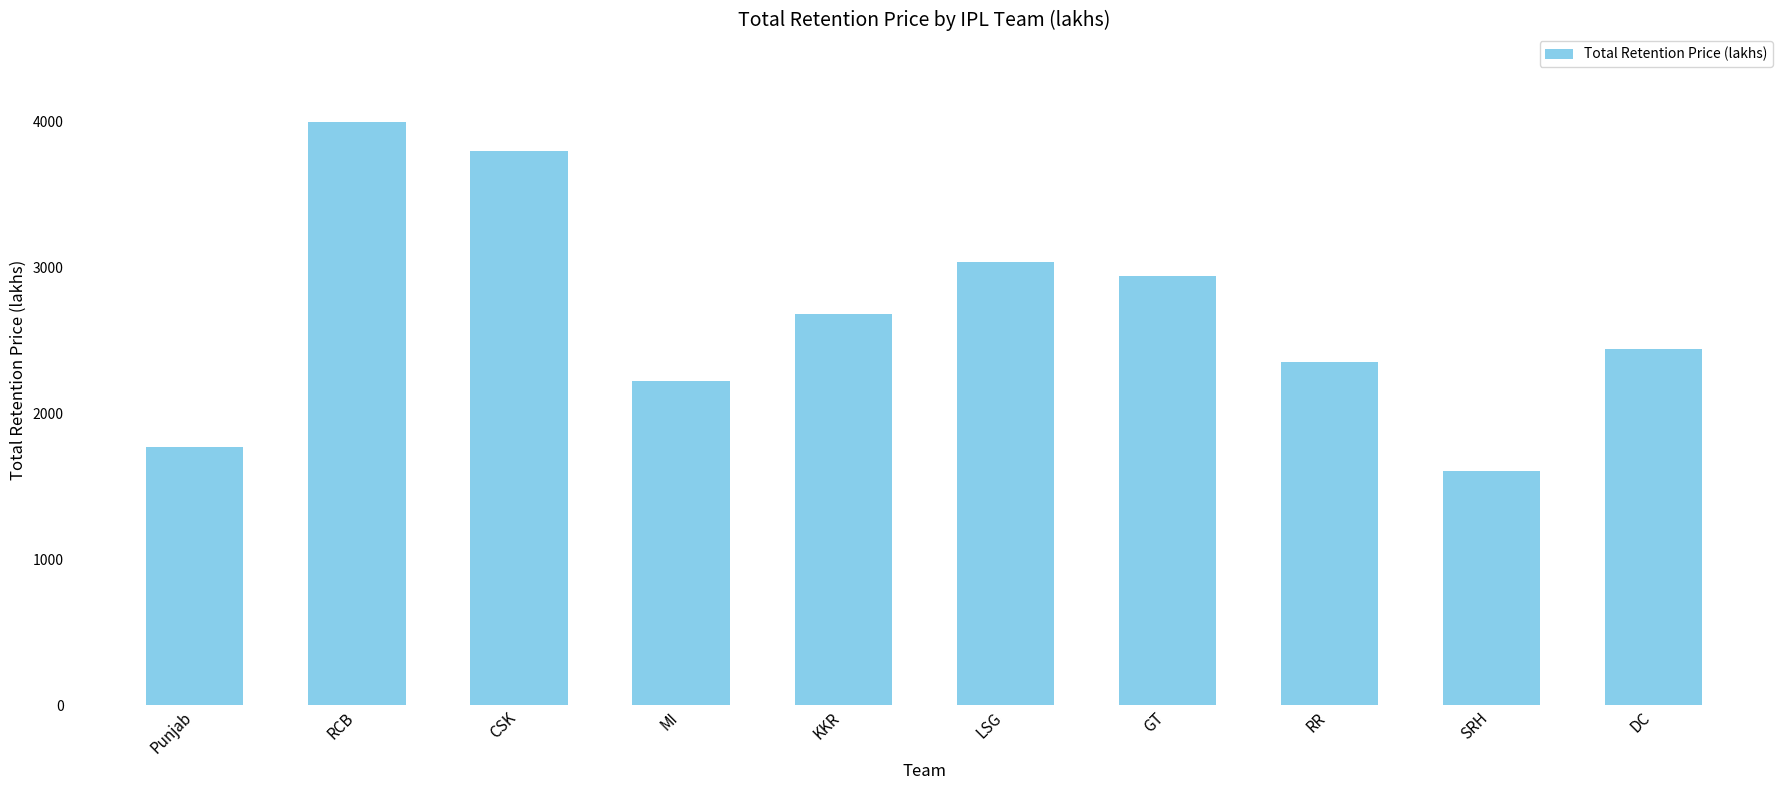

List the labels in order of value, smallest first.

SRH, Punjab, MI, RR, DC, KKR, GT, LSG, CSK, RCB